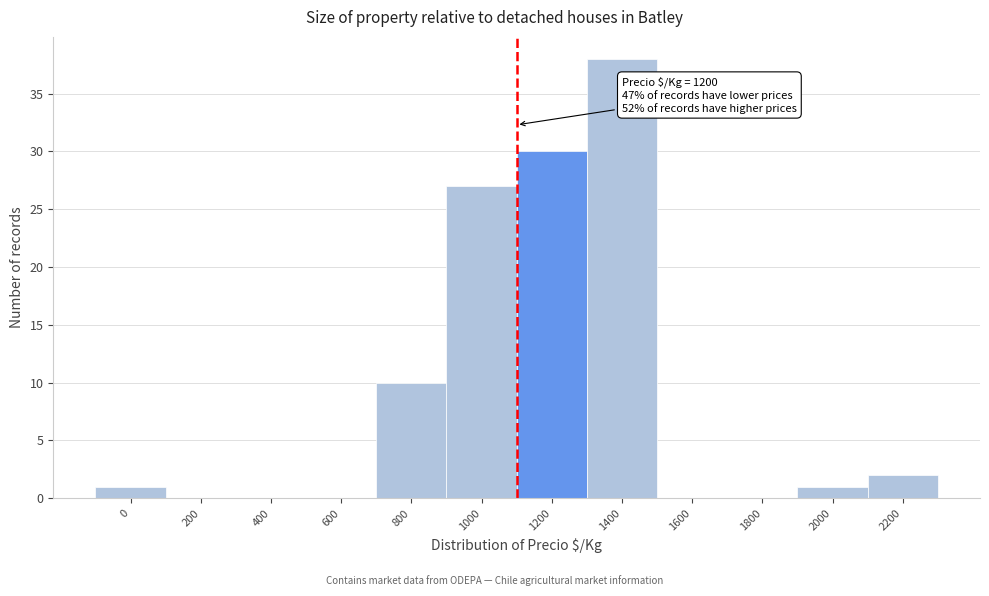

Reading left to right, extract all data points from this chart.

0=1	200=0	400=0	600=0	800=10	1000=27	1200=30	1400=38	1600=0	1800=0	2000=1	2200=2